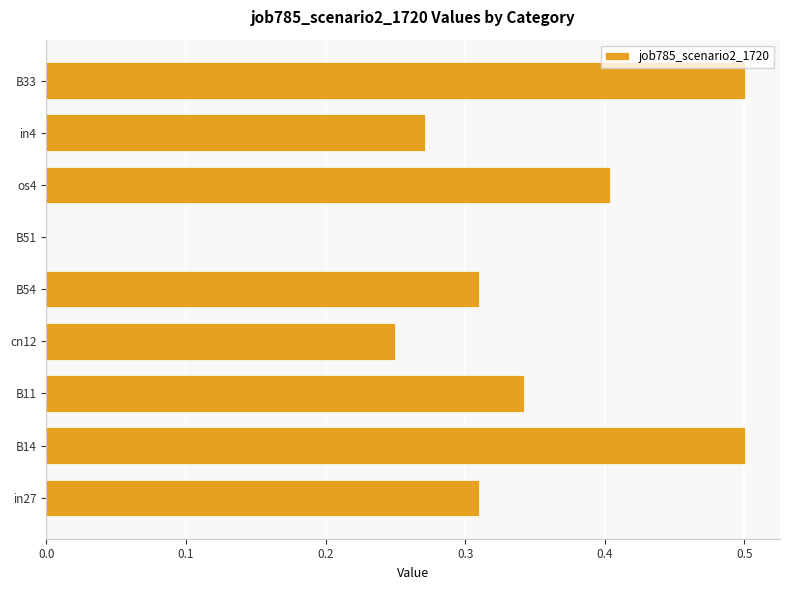

How many data points does each series have?

9